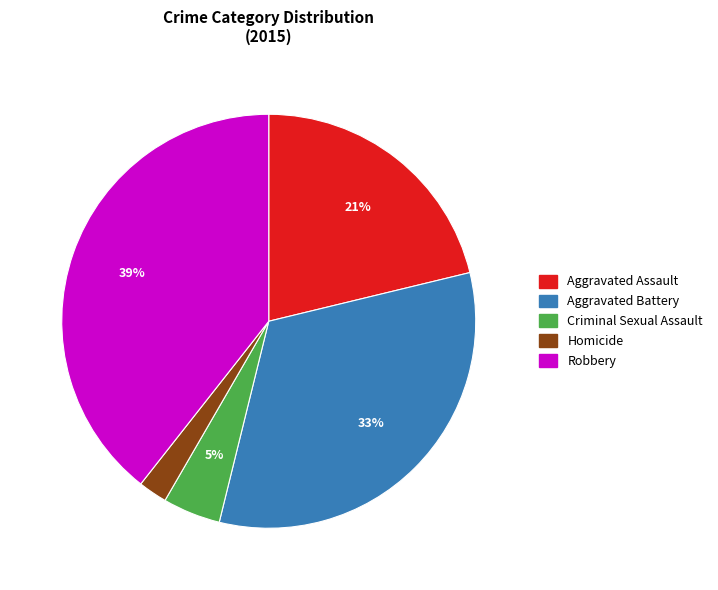

Is the sum of Homicide and Robbery greater than half?

No